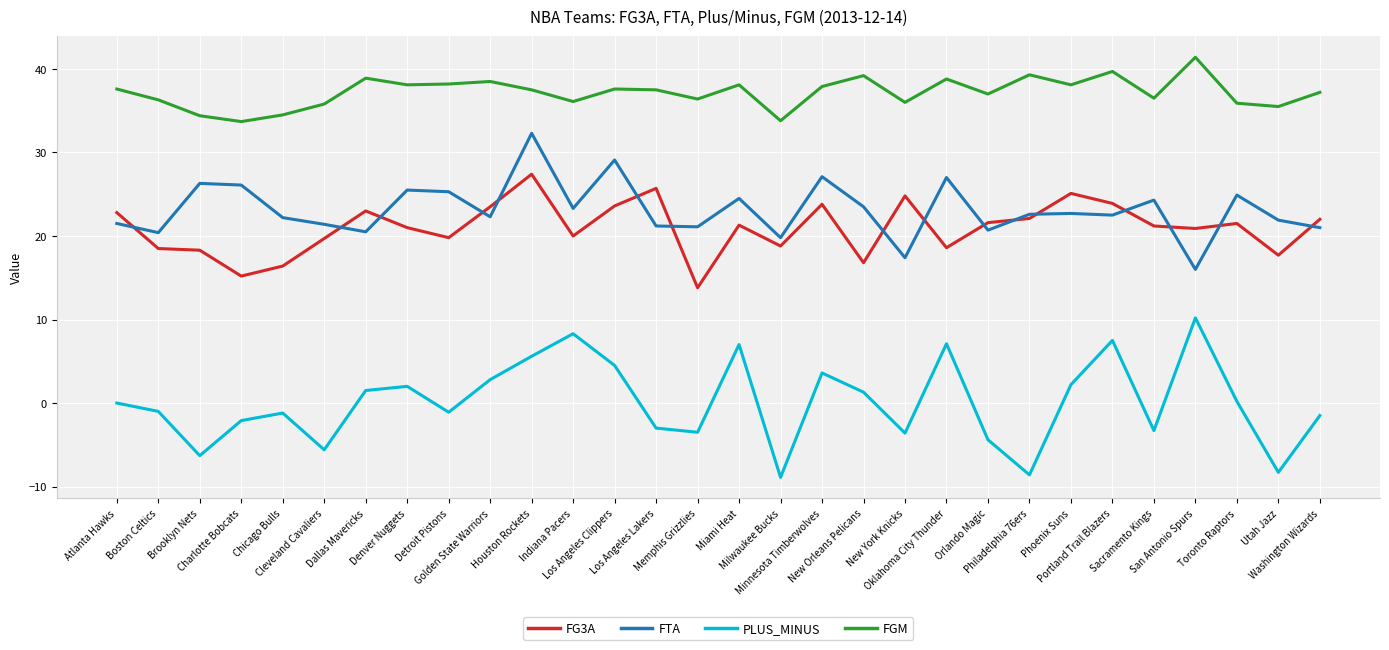

Count the number of categories in the chart.

30